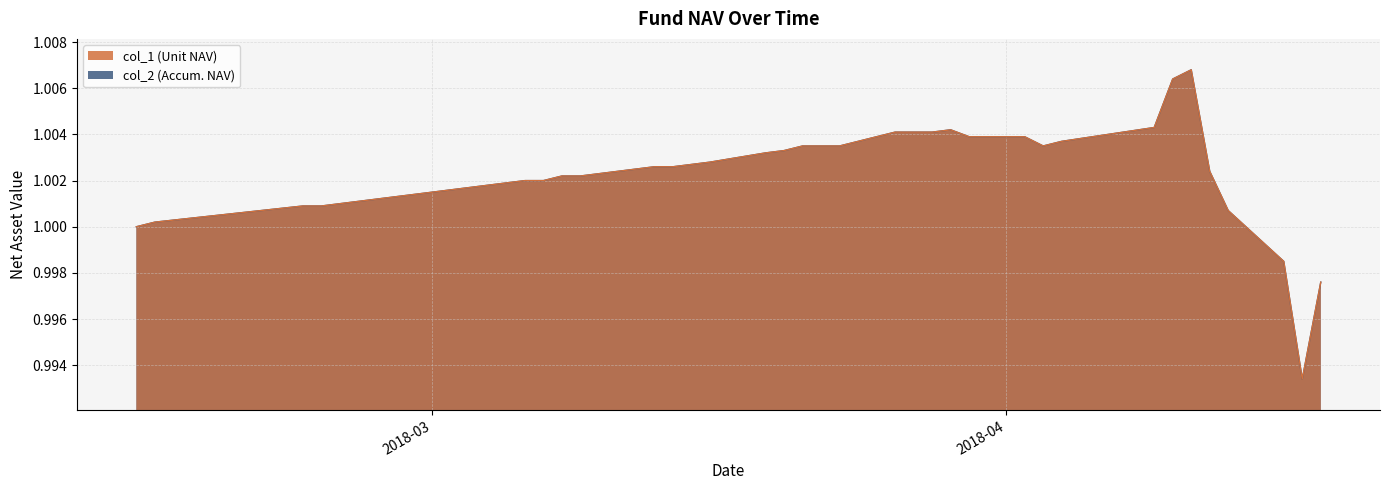

Which category has the lowest value across all series?

2018-04-17